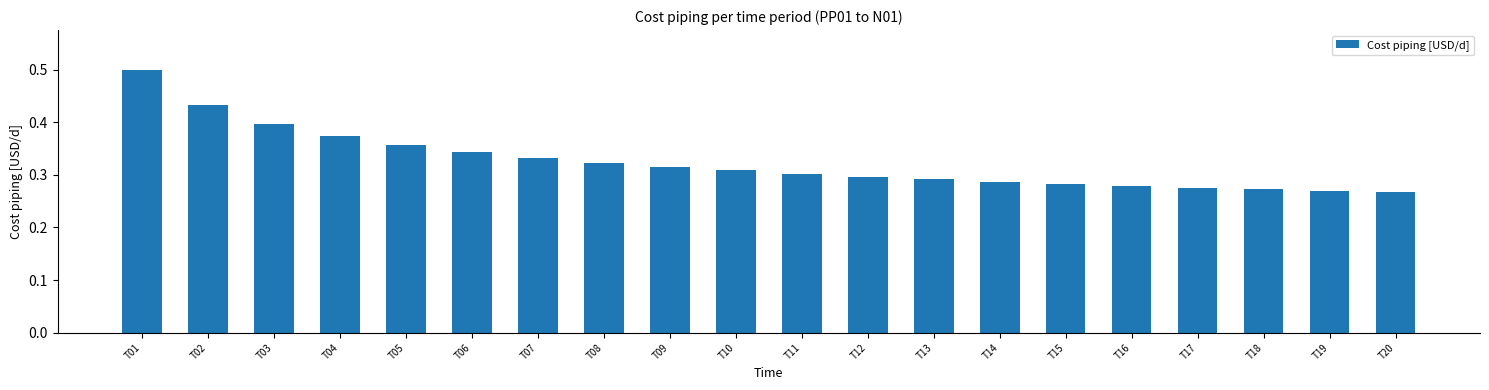

The chart shows a value of 0.3 at T07. True or false?

True